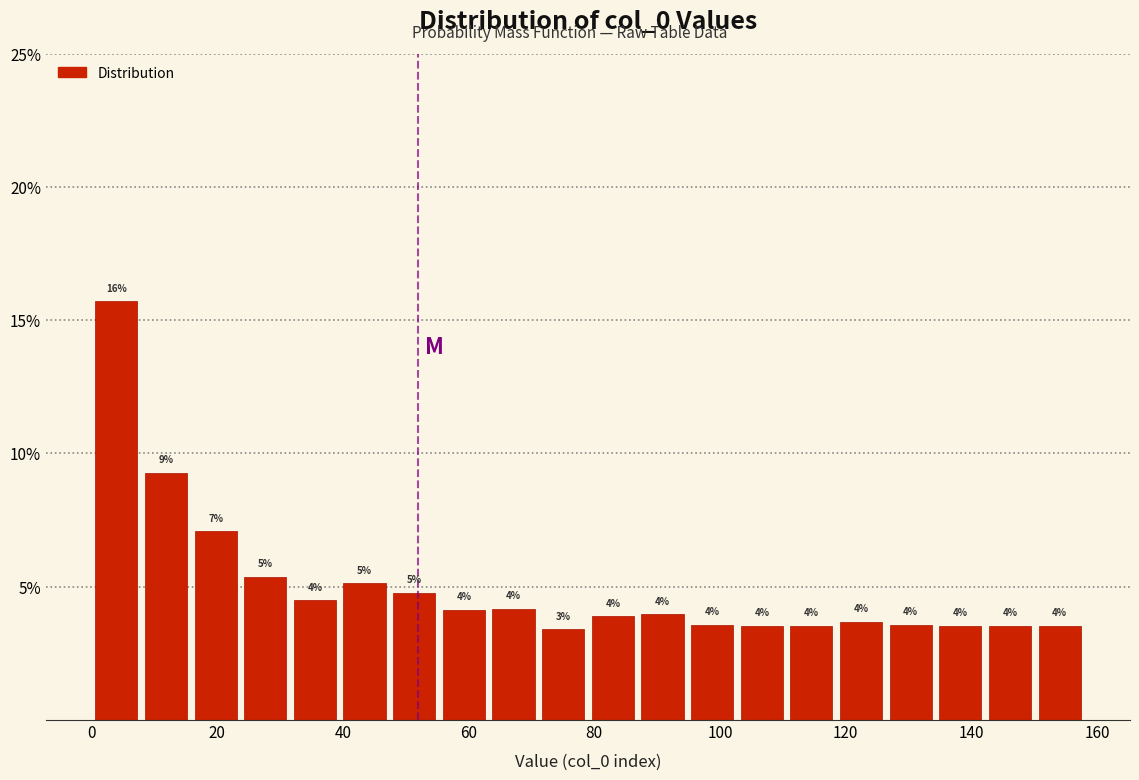

Around what value on the x-axis is the tallest bar? Give the approximate position of its centre, as read against the axis.

4